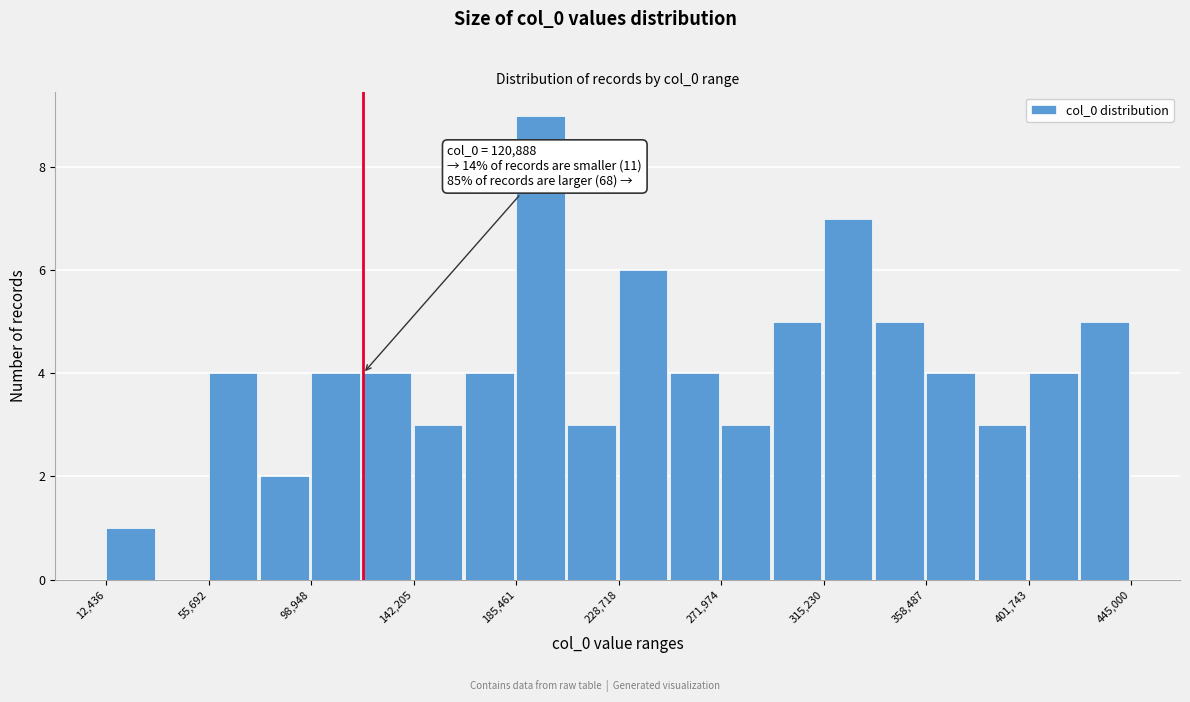

Over which range of the x-axis is the bar tallest?

185000 to 205000